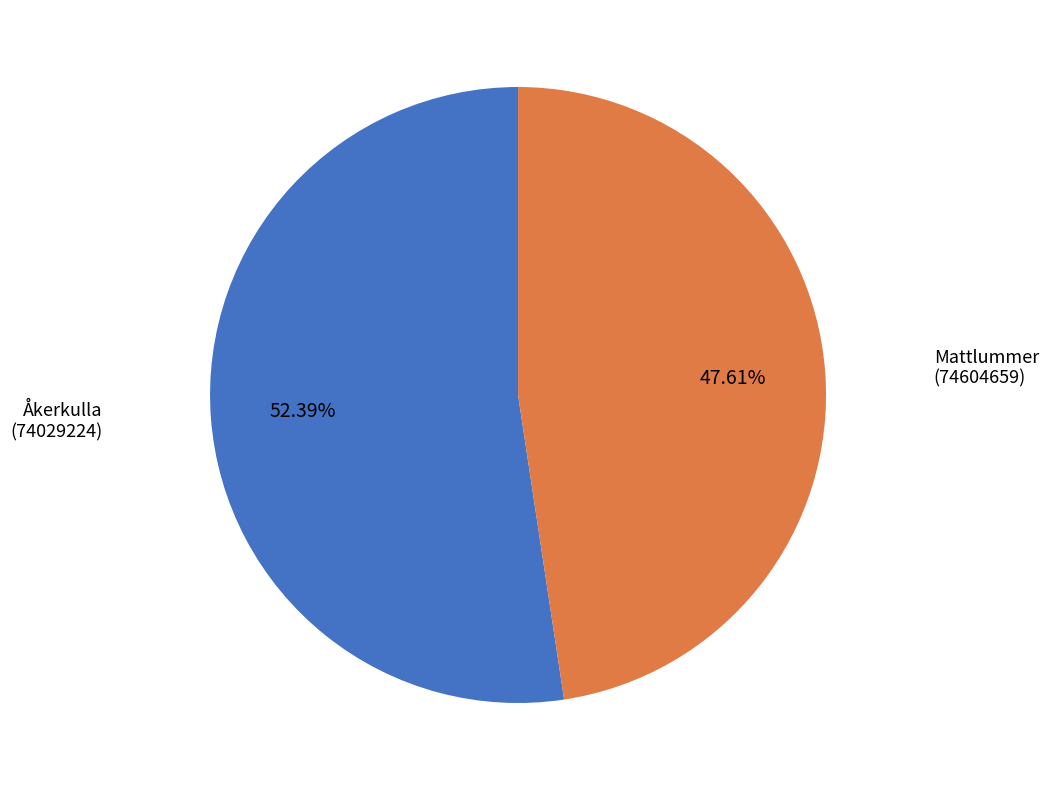

Which category has the biggest portion of the pie?

Åkerkulla (74029224)